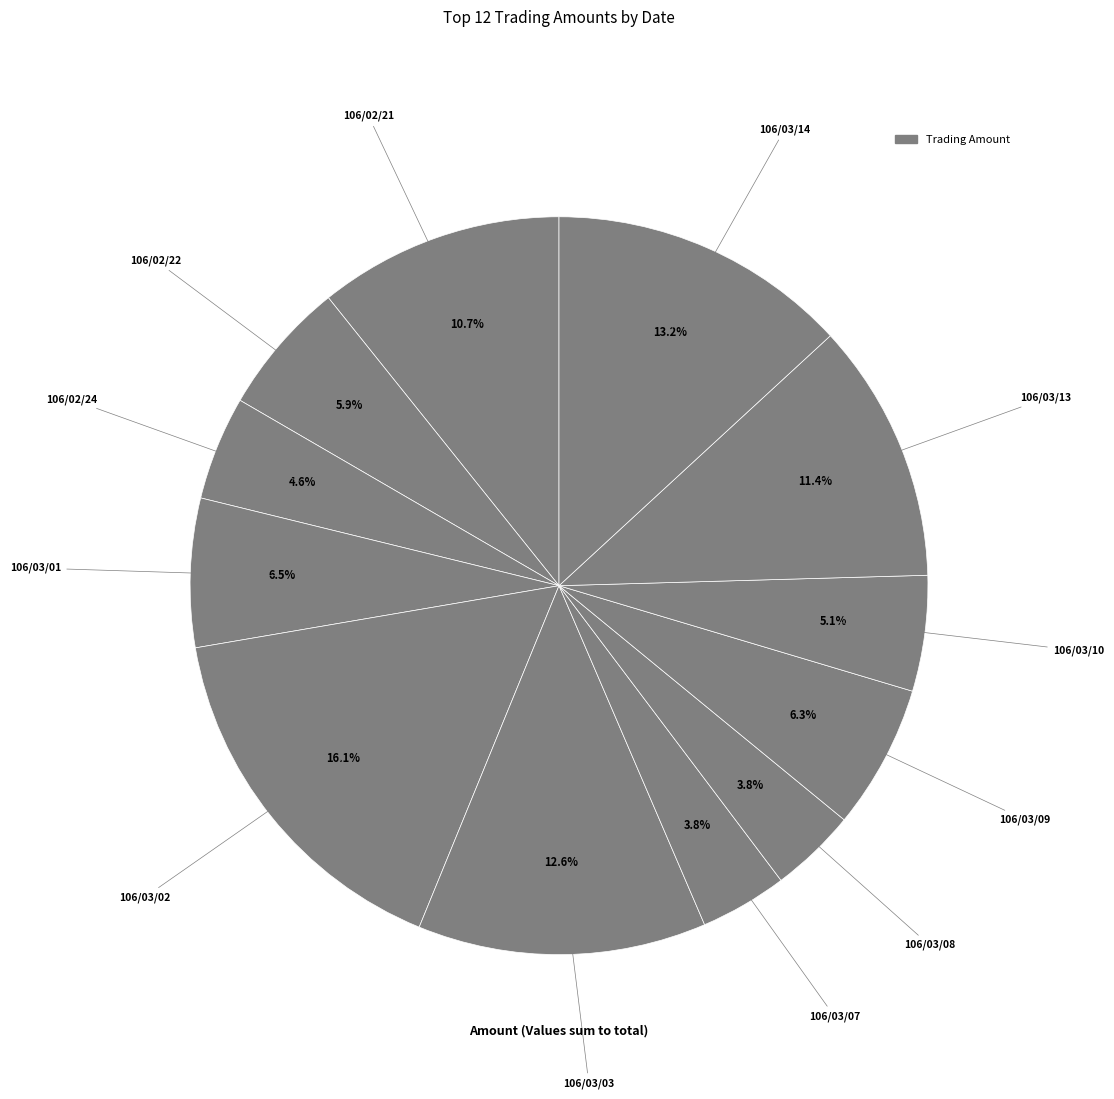

Count the number of slices in the pie.

12